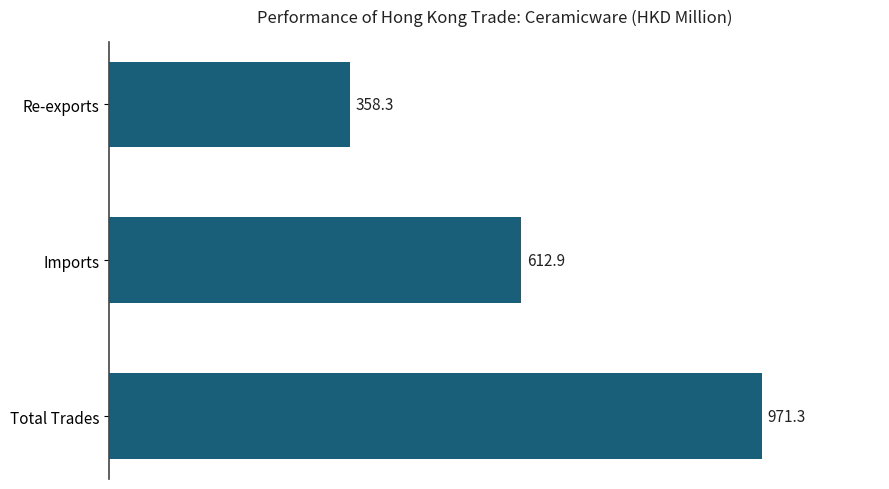

What is the label of the 3rd bar from the bottom?

Re-exports